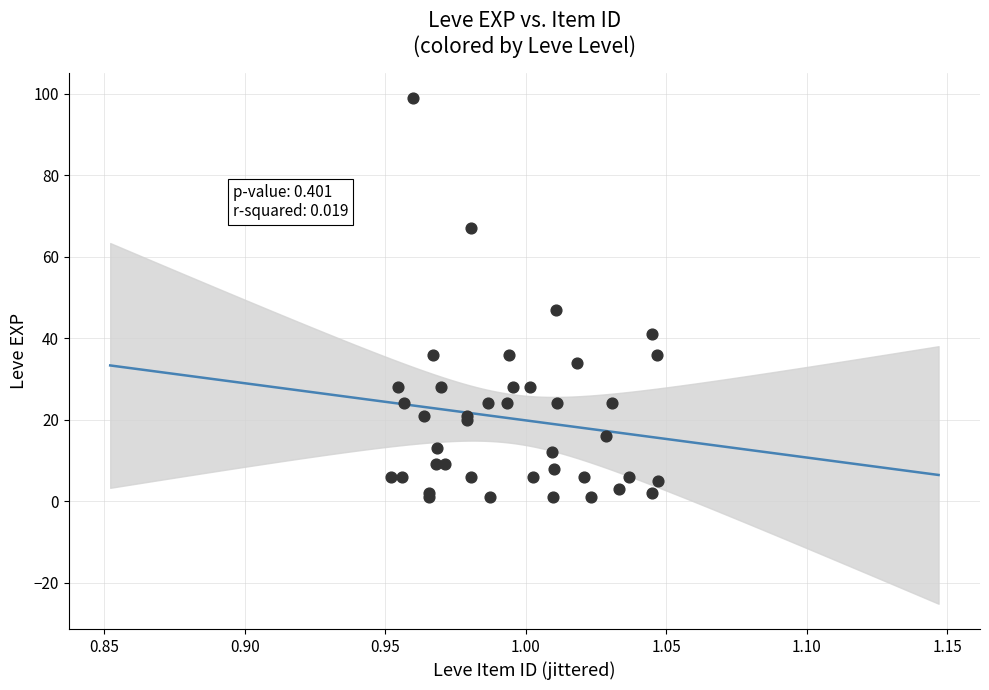

What Y value in the scatter plot is closest to 50?

47